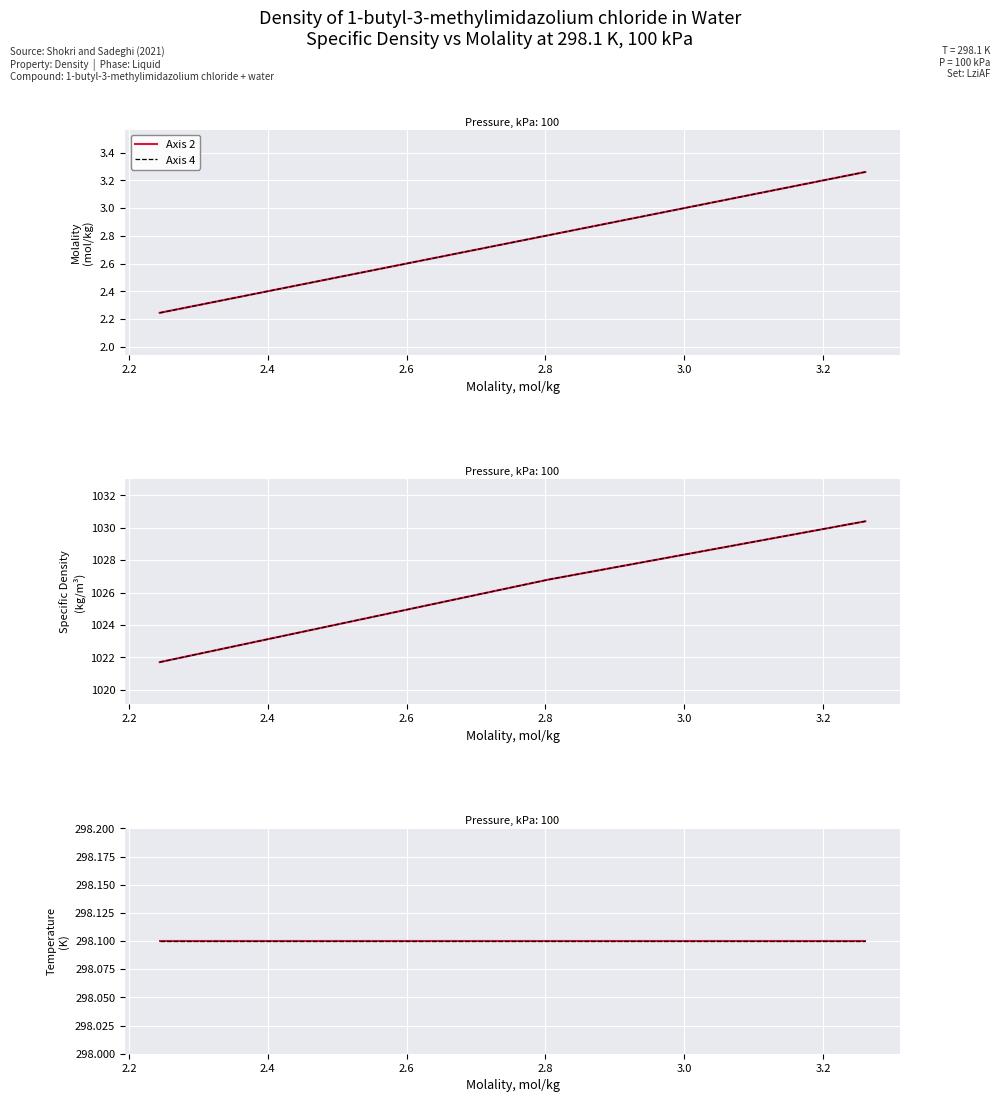

What is the sum of all Molality (mol/kg) values?

8.3